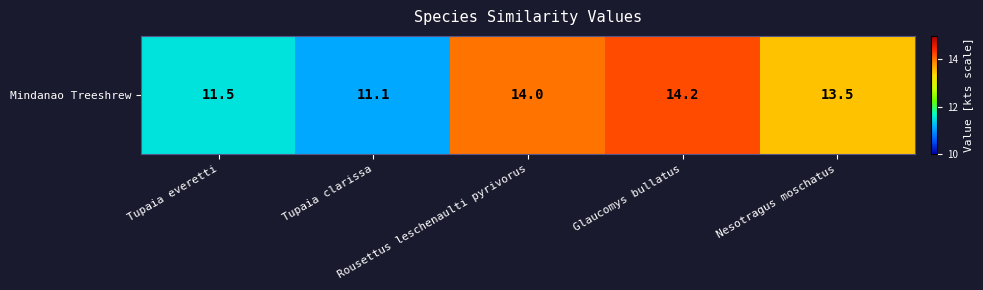

Reading right to left, what are all the values shown in this chart?

Nesotragus moschatus=13.5	Glaucomys bullatus=14.2	Rousettus leschenaulti pyrivorus=14.0	Tupaia clarissa=11.1	Tupaia everetti=11.5